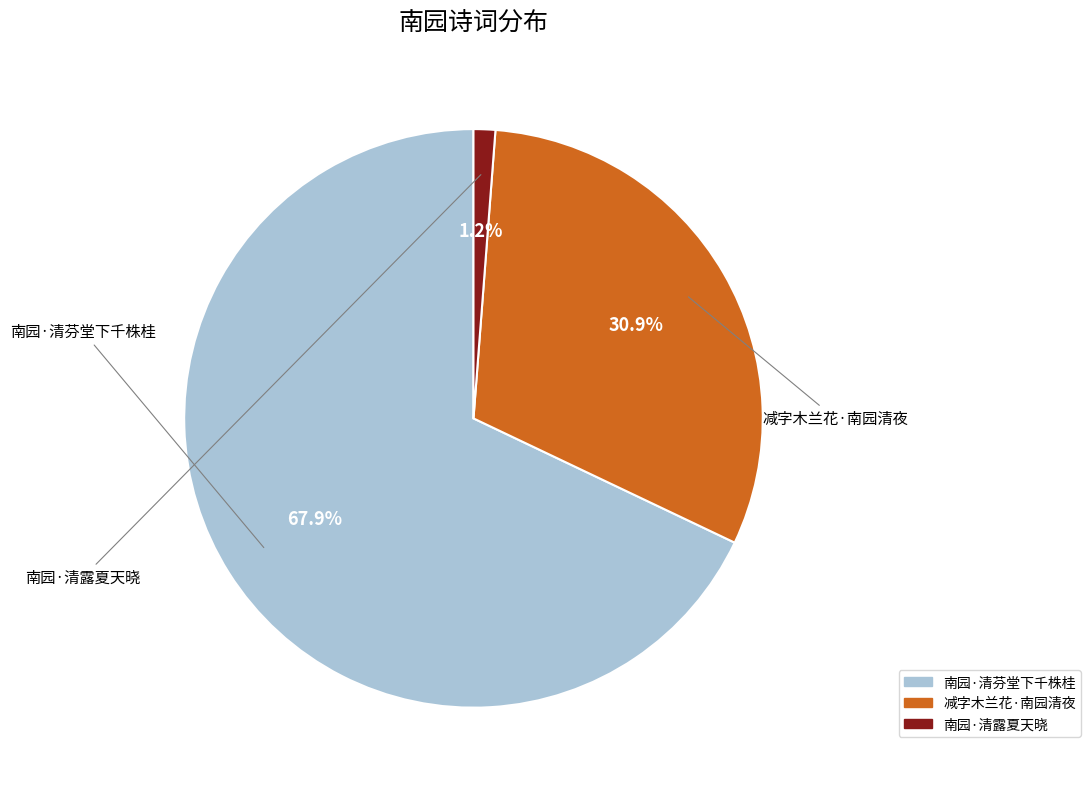

Which has a higher value, 南园·清芬堂下千株桂 or 南园·清露夏天晓?

南园·清芬堂下千株桂